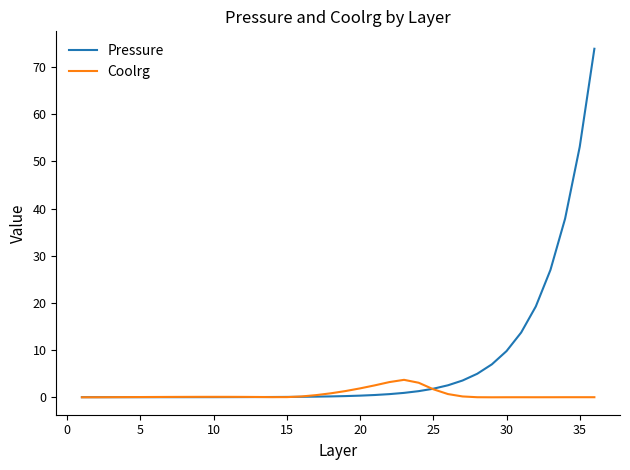

Which series has the largest total across all categories?

Pressure